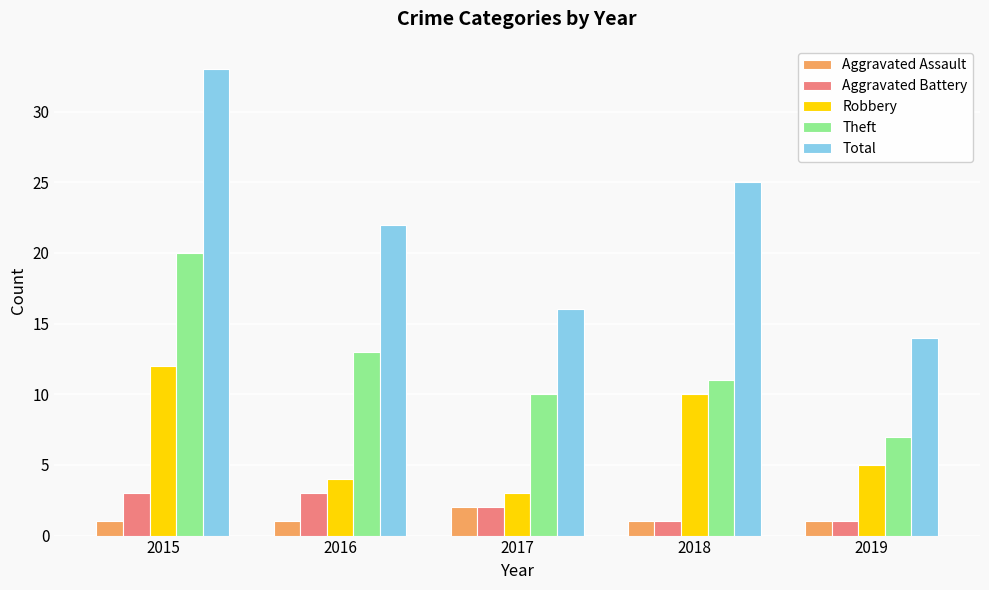

List the labels in order of Robbery value, smallest first.

2017, 2016, 2019, 2018, 2015